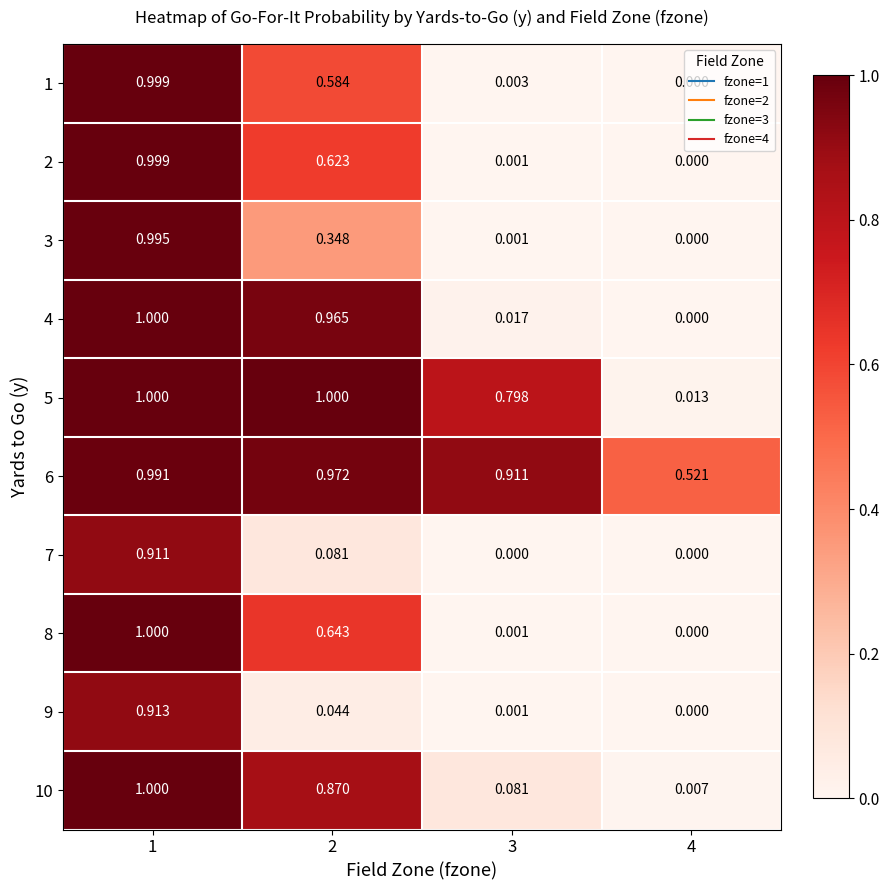

How many values in 9 are above zero?

3